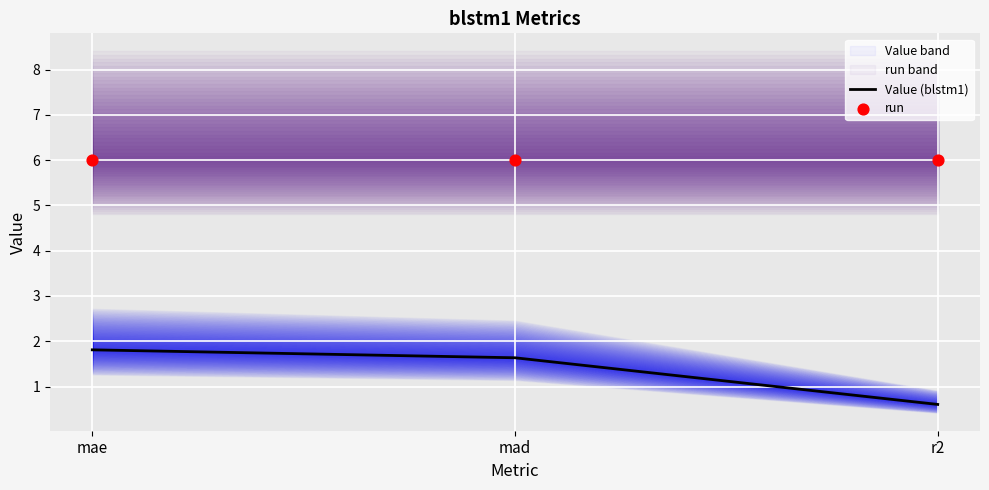

At how many categories does at least one series exceed 1?

3